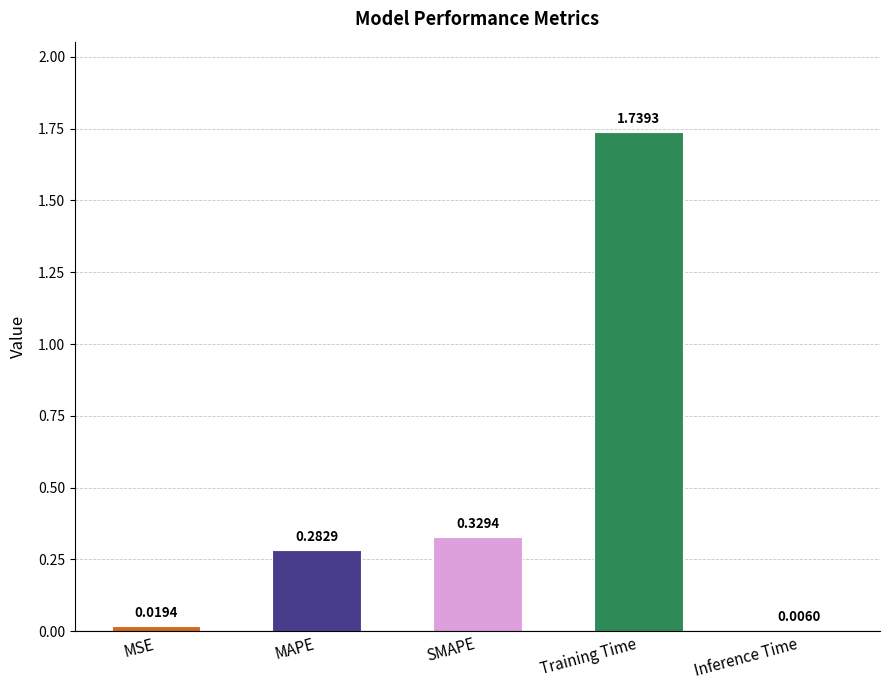

What is the change in value from SMAPE to Training Time?

+1.4